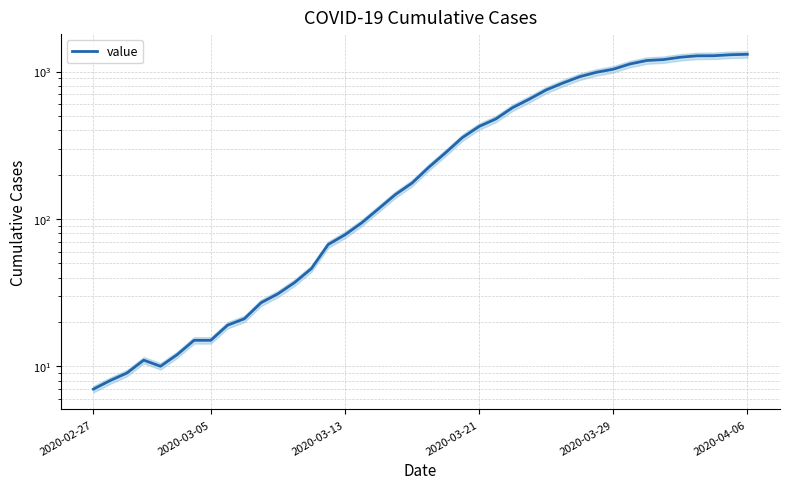

What is the difference between the values at 7 and 36?

1264